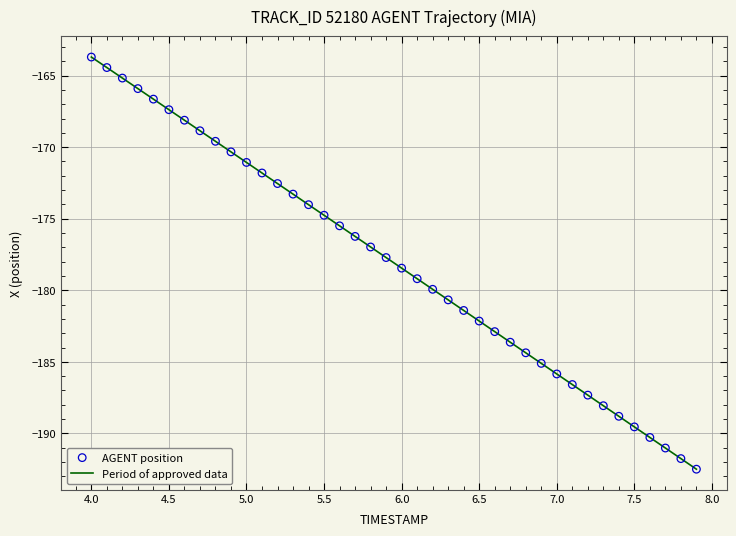

What is the difference between the maximum and minimum values?

28.8